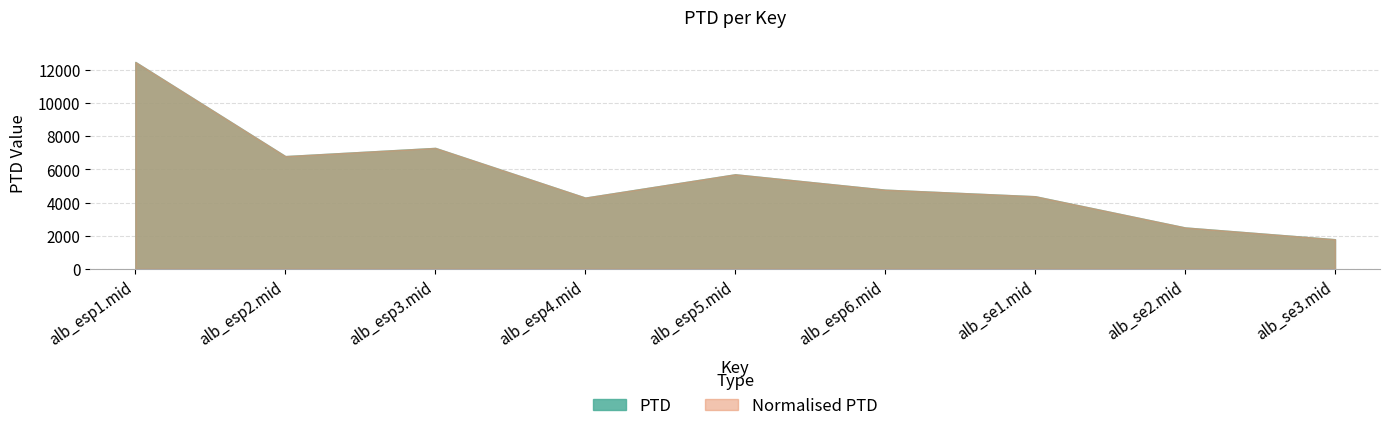

What position from the left is alb_se2.mid?

8